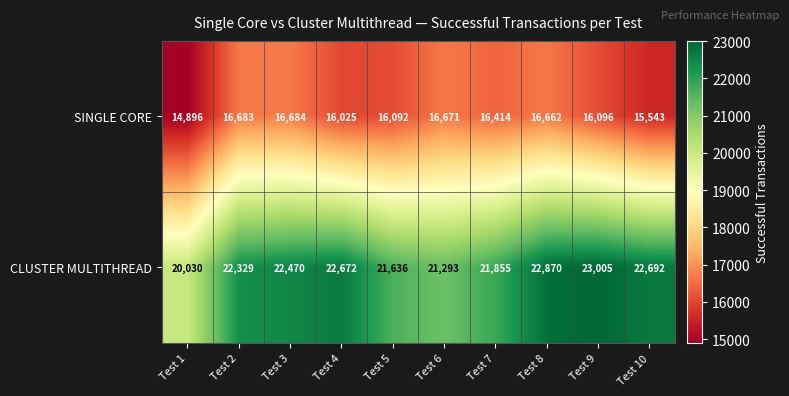

Which label corresponds to the smallest value in the chart?

Test 1